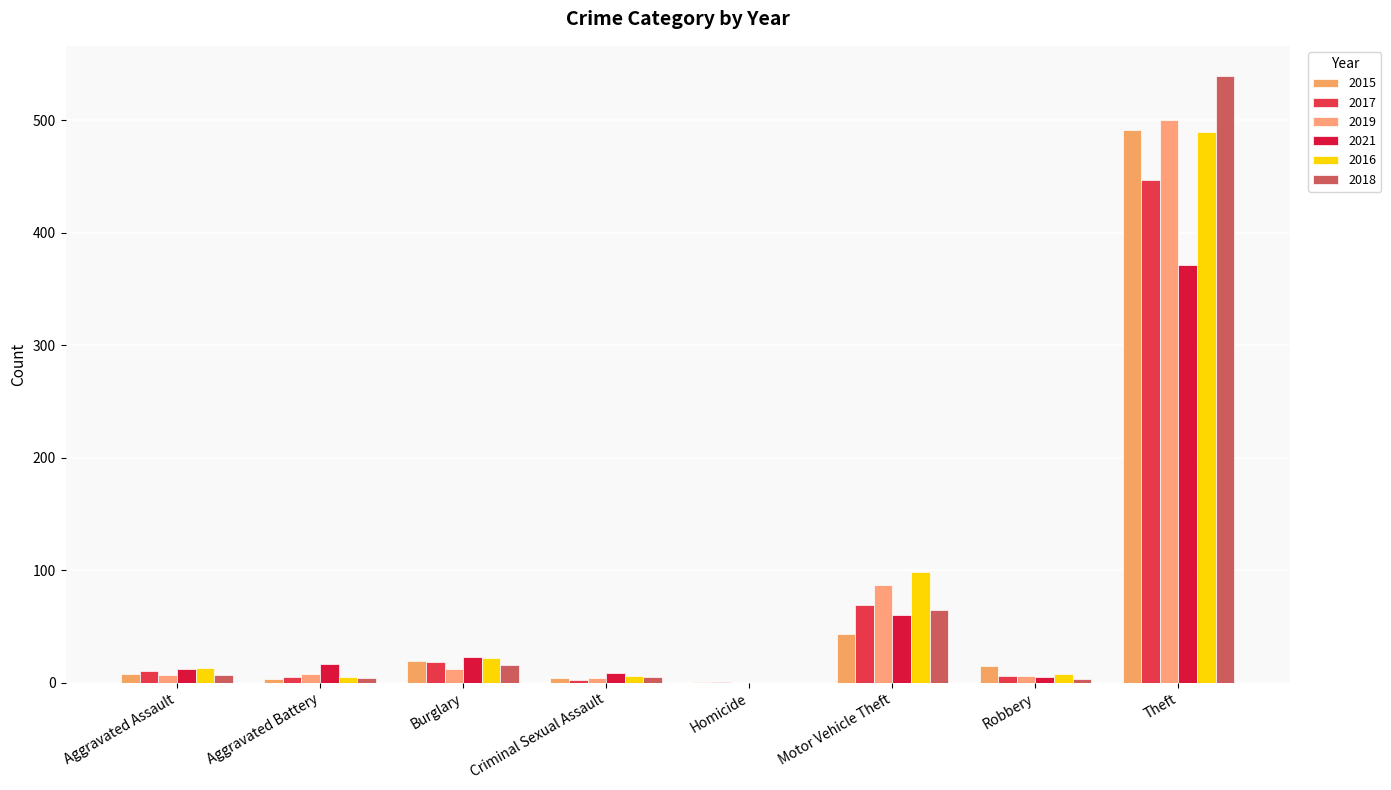

Rank the categories by 2018 value from lowest to highest.

Homicide, Robbery, Aggravated Battery, Criminal Sexual Assault, Aggravated Assault, Burglary, Motor Vehicle Theft, Theft